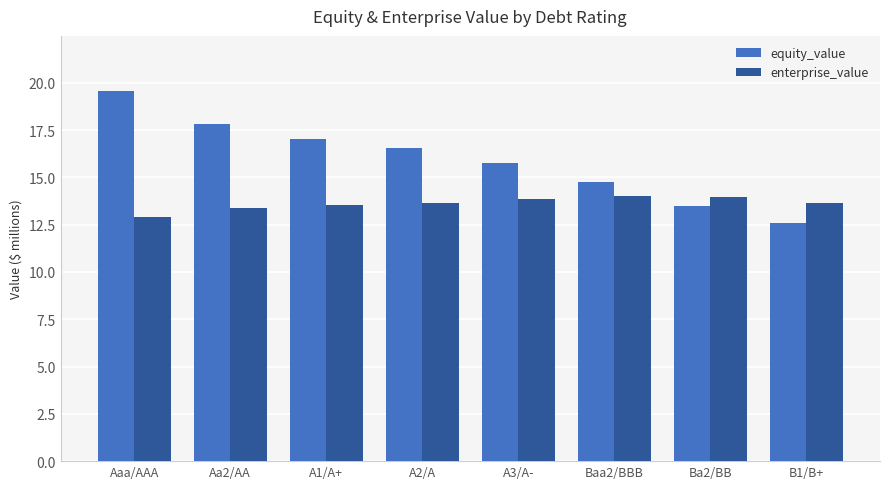

Rank the categories by equity_value value from lowest to highest.

B1/B+, Ba2/BB, Baa2/BBB, A3/A-, A2/A, A1/A+, Aa2/AA, Aaa/AAA